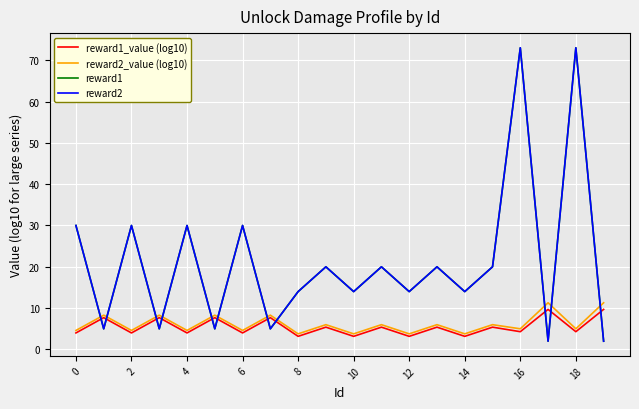

Is this an area chart (filled region under the line)?

No